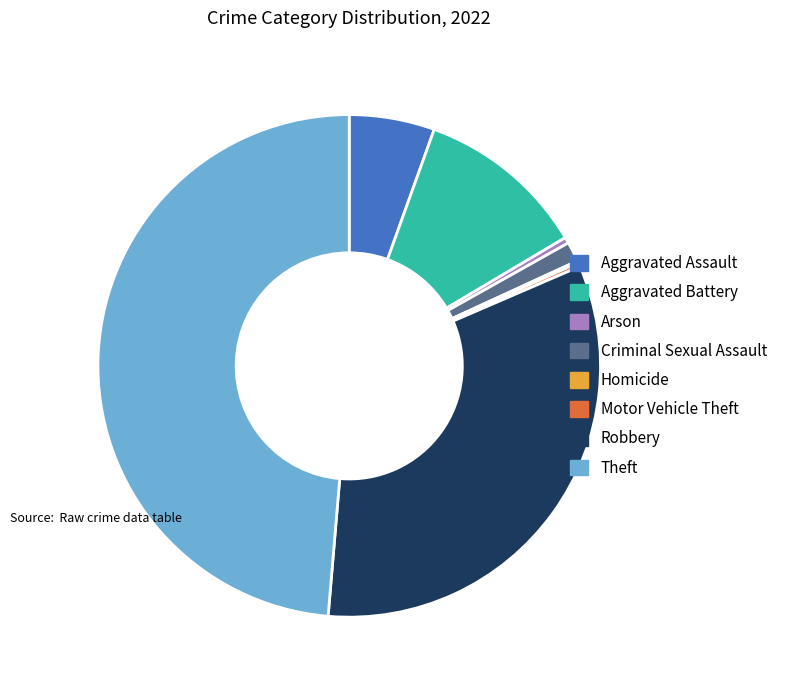

Is it true that Aggravated Assault is 1% of the pie?

False